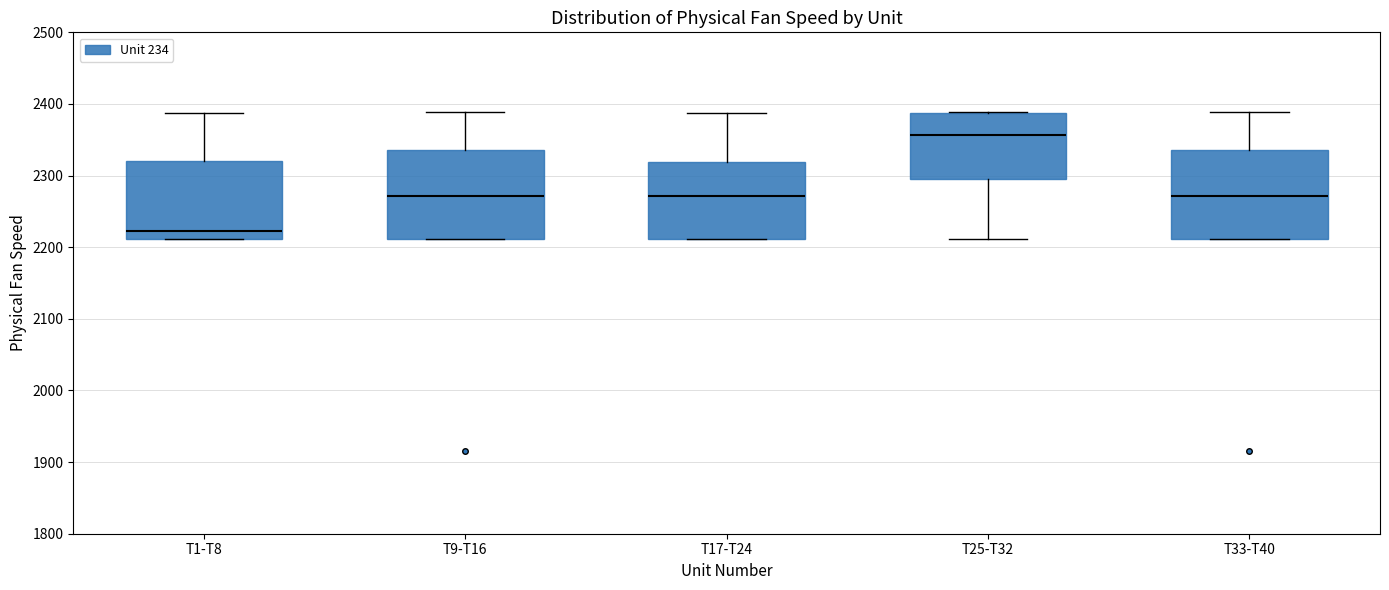

Which box's median line is the highest?

T25-T32